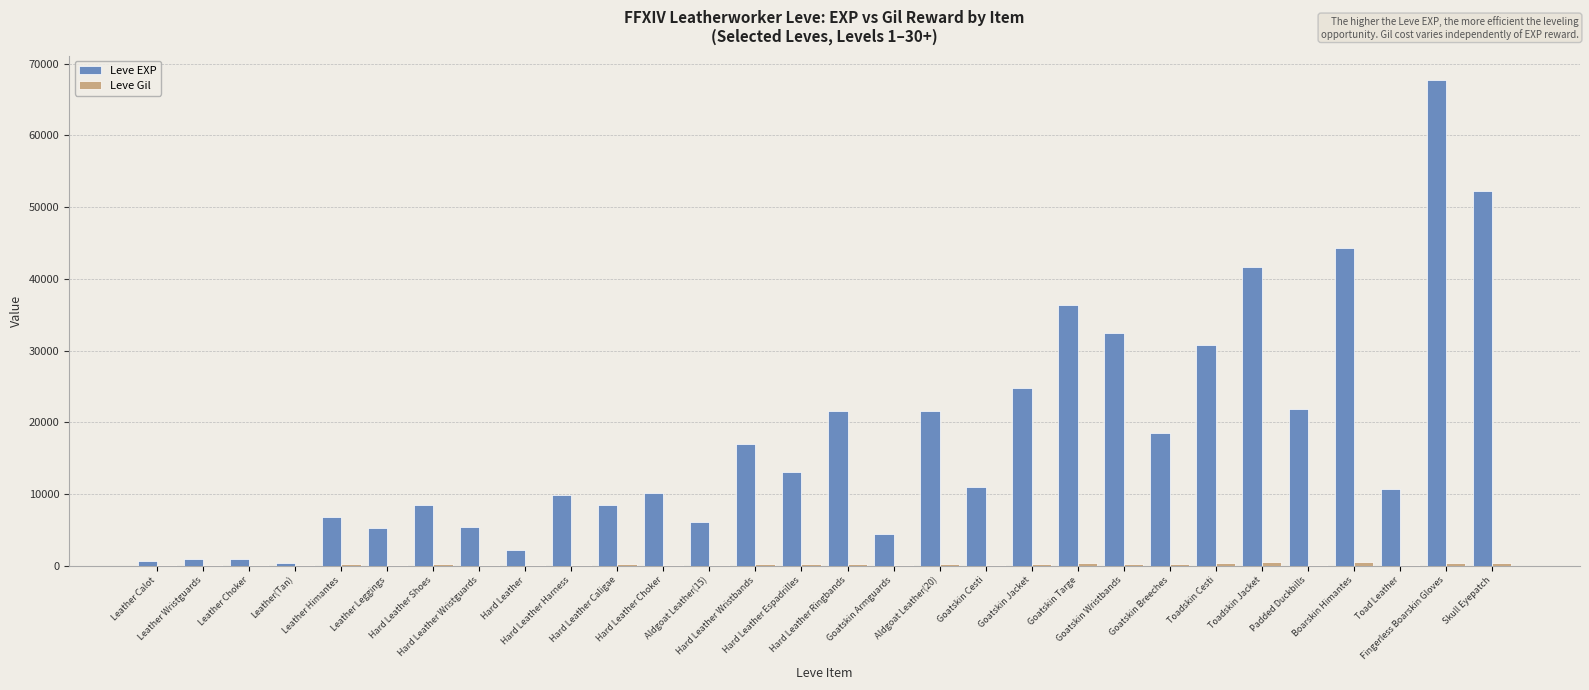

What is the sum of all Leve EXP values?

535210